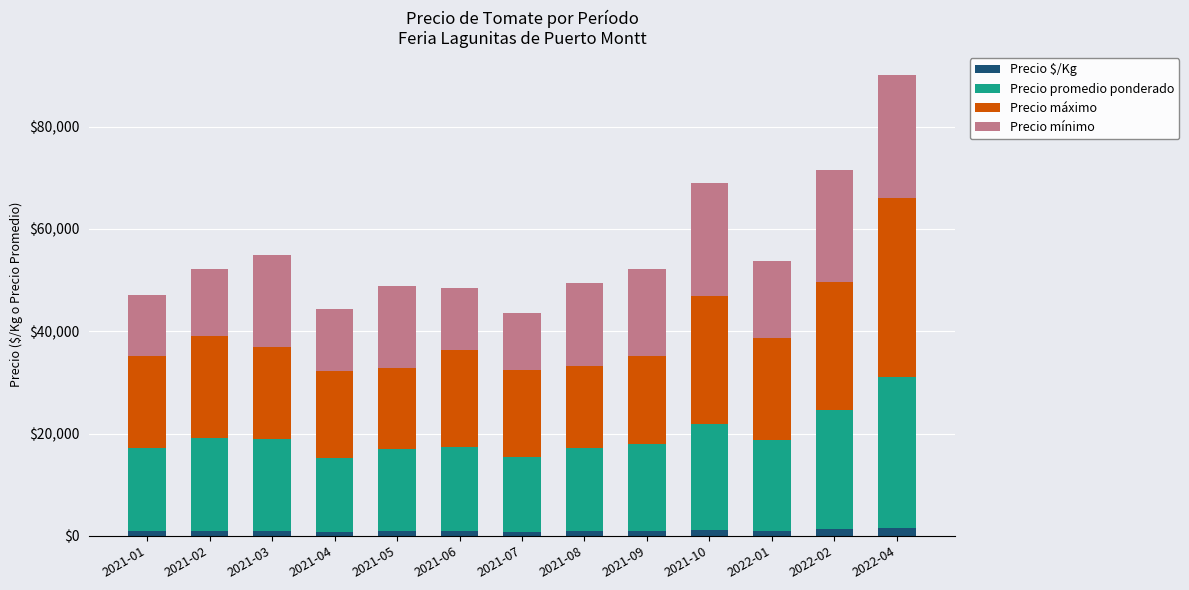

At which category is the sum across all series the highest?

2022-04